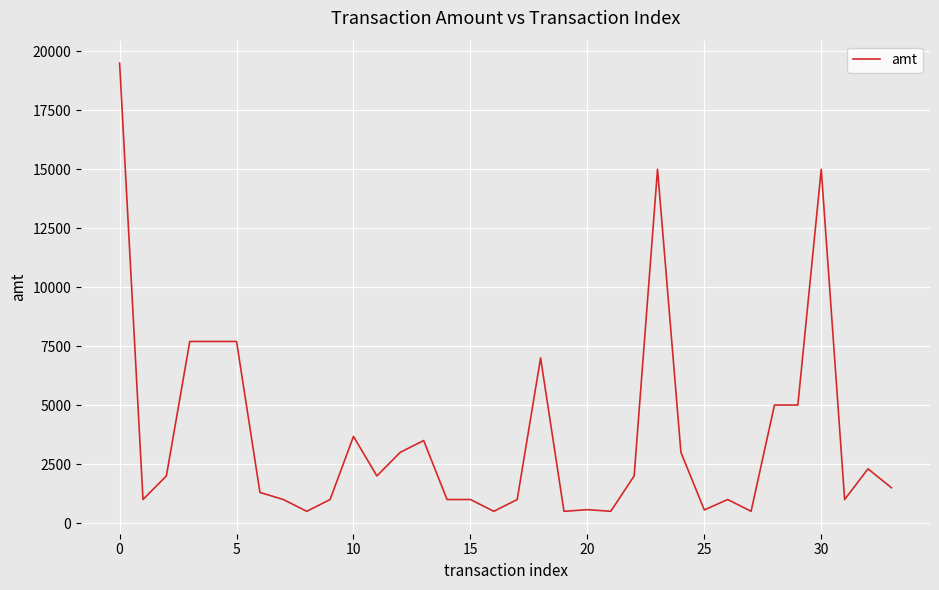

What is the maximum value shown in the chart?

19500.0